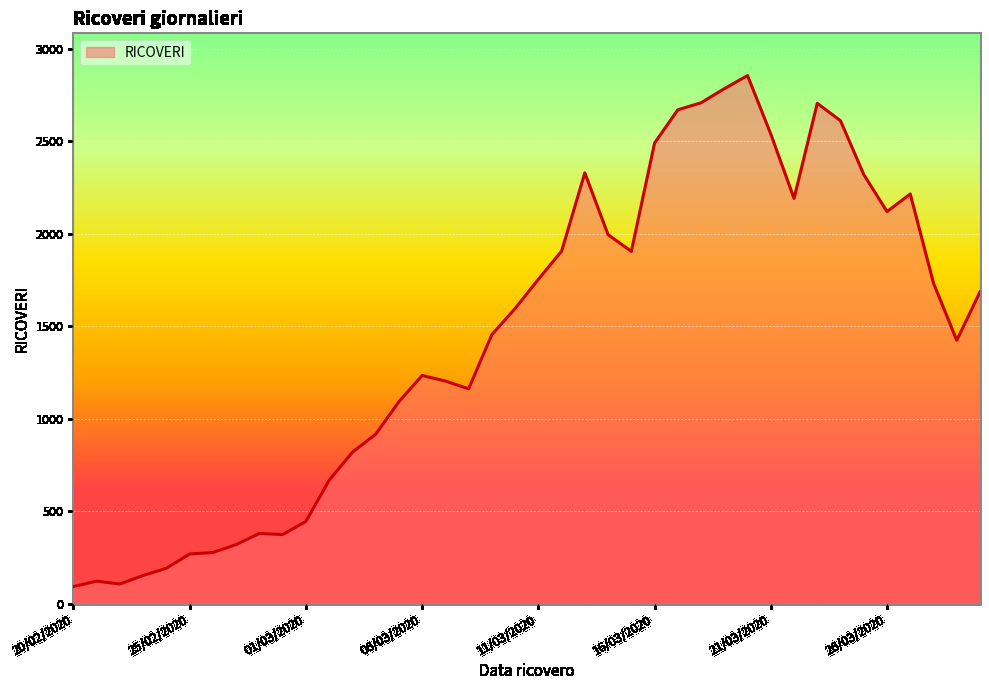

What is the maximum value shown in the chart?

2854